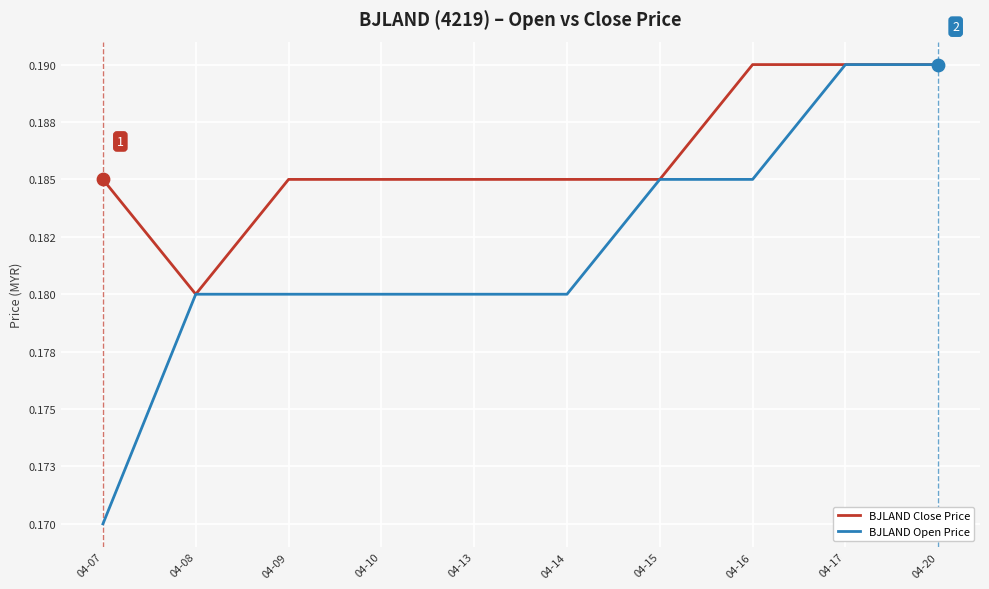

Which series has the largest total across all categories?

BJLAND Close Price